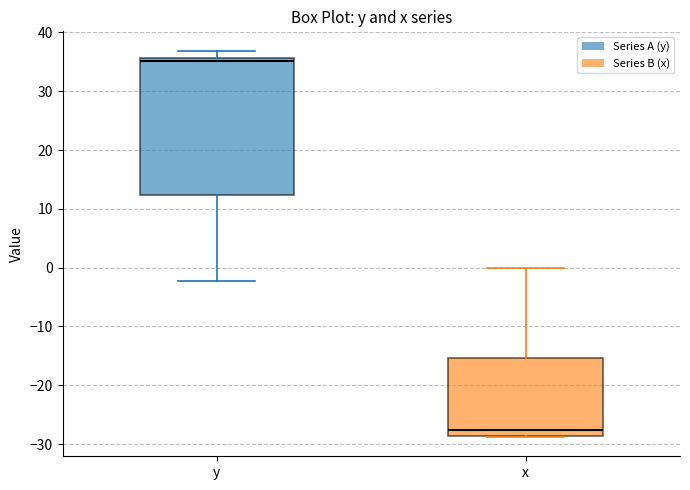

Which box has the lowest median line?

x